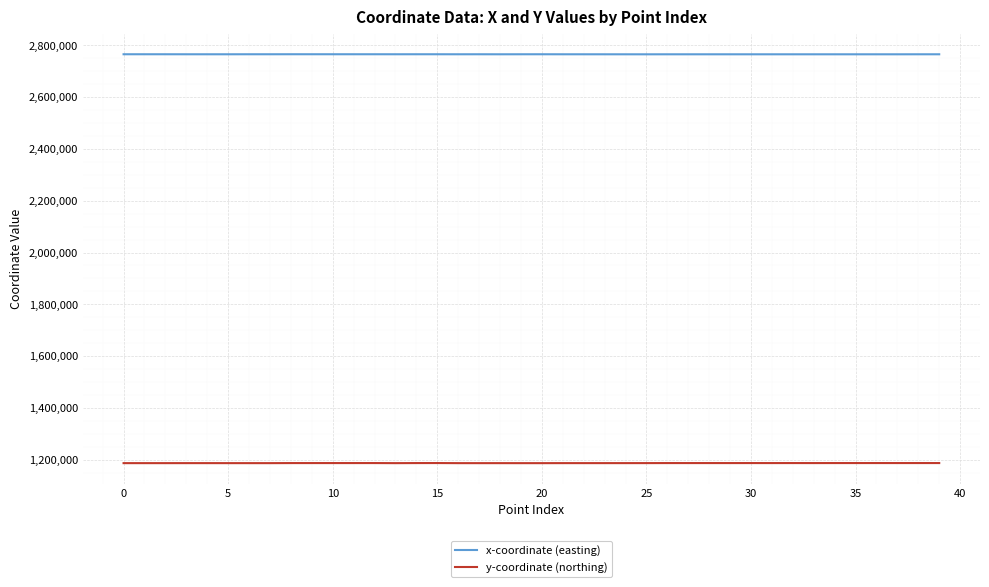

What is the maximum value for x-coordinate (easting)?

2765635.7